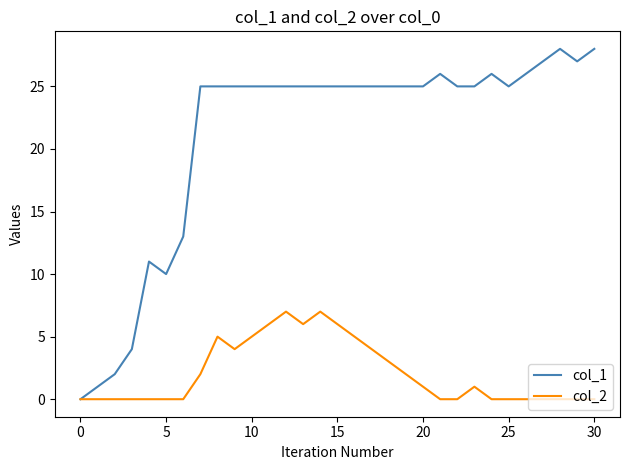

Rank the series by their maximum value, from lowest to highest.

col_2, col_1